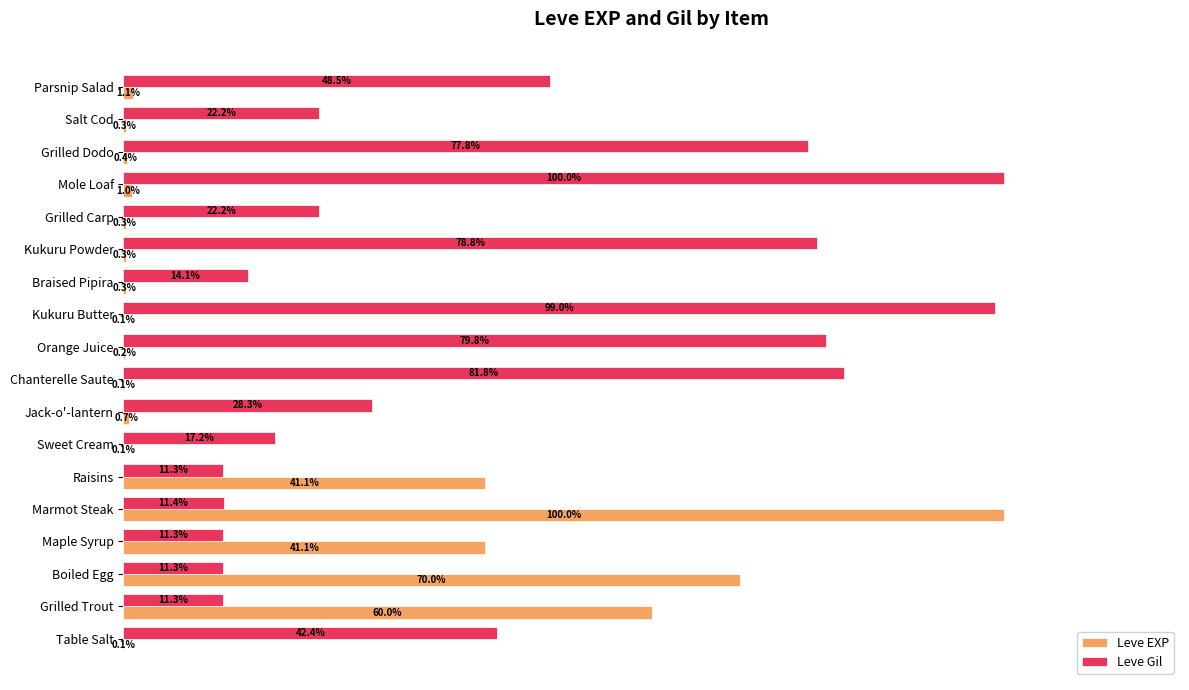

Which series has the largest total across all categories?

Leve Gil